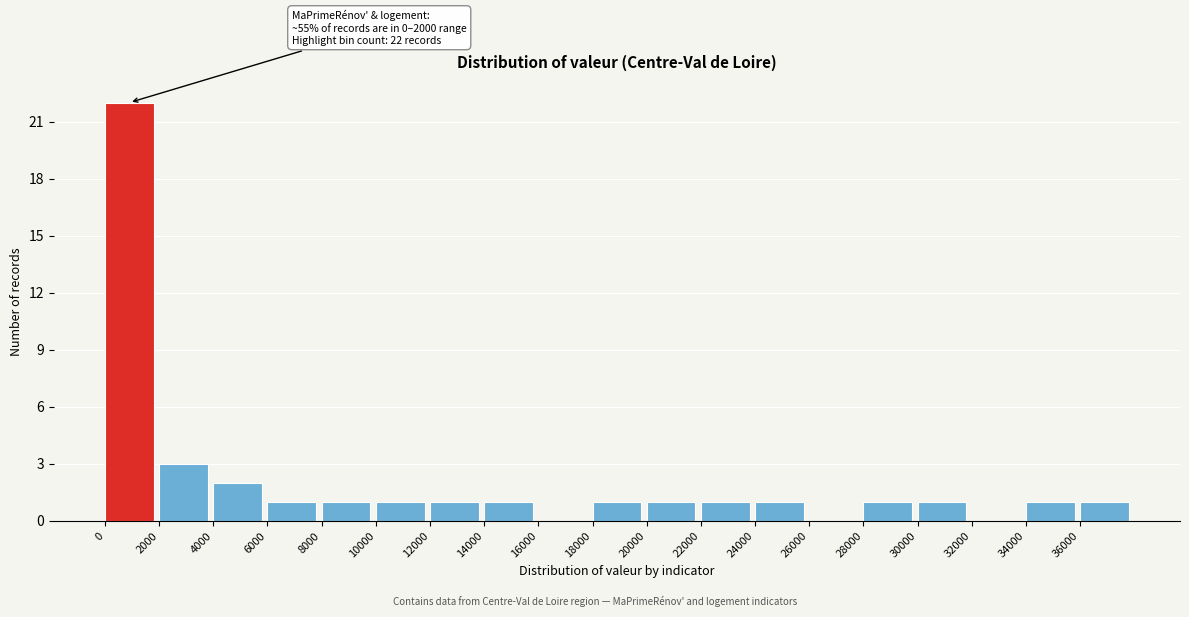

Which range on the x-axis has the tallest bar?

0 to 2000